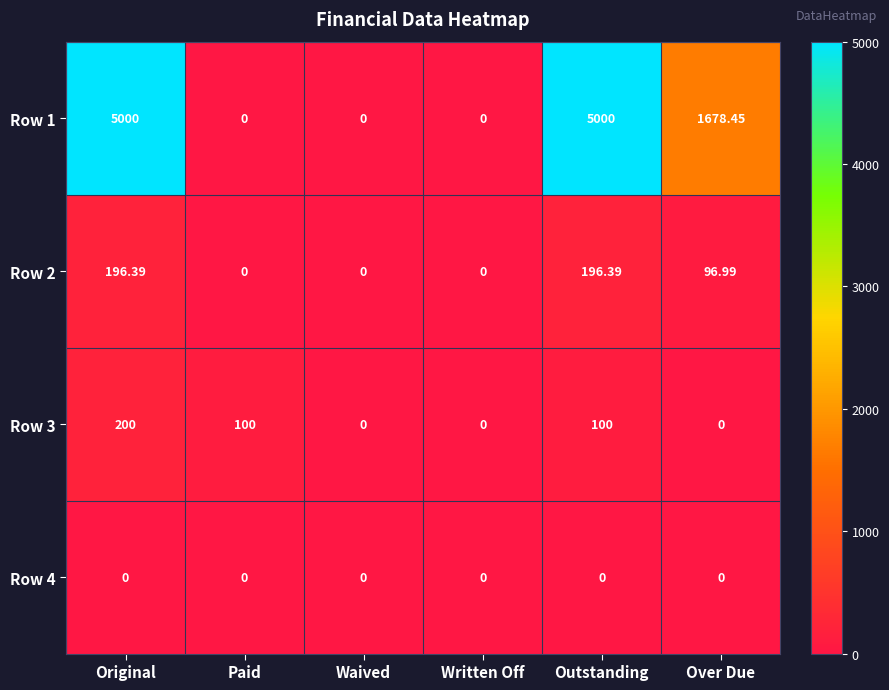

At which category is the sum across all series the highest?

Original